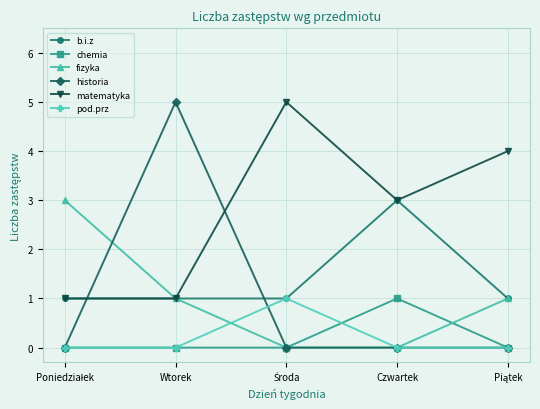

At which label does chemia reach its peak?

Czwartek